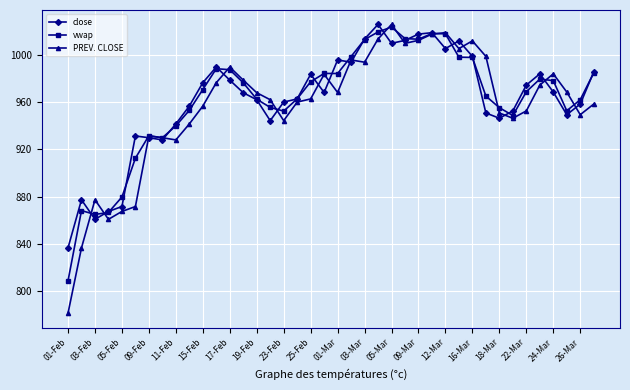

What is the minimum value for vwap?

808.5